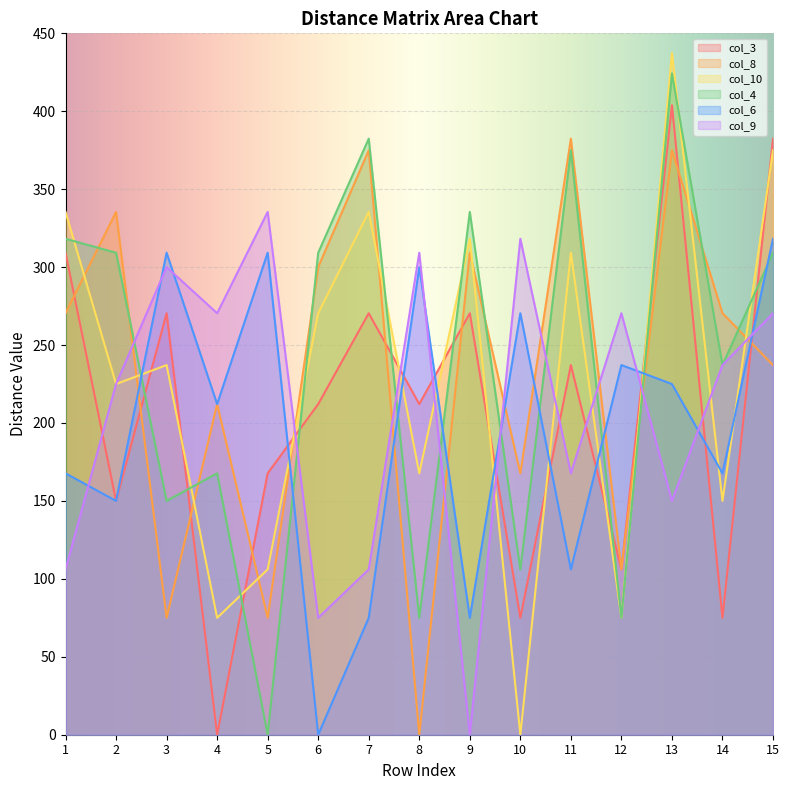

Reading right to left, extract all data points from this chart.

col_3: 382.4	75.0	403.9	106.1	237.2	75.0	270.4	212.1	270.4	212.1	167.7	0.0	270.4	150.0	309.2
col_8: 237.2	270.4	375.0	106.1	382.4	167.7	309.2	0.0	375.0	300.0	75.0	212.1	75.0	335.4	270.4
col_10: 375.0	150.0	437.3	75.0	309.2	0.0	318.2	167.7	335.4	270.4	106.1	75.0	237.2	225.0	335.4
col_4: 309.2	237.2	424.3	75.0	375.0	106.1	335.4	75.0	382.4	309.2	0.0	167.7	150.0	309.2	318.2
col_6: 318.2	167.7	225.0	237.2	106.1	270.4	75.0	300.0	75.0	0.0	309.2	212.1	309.2	150.0	167.7
col_9: 270.4	237.2	150.0	270.4	167.7	318.2	0.0	309.2	106.1	75.0	335.4	270.4	300.0	225.0	106.1